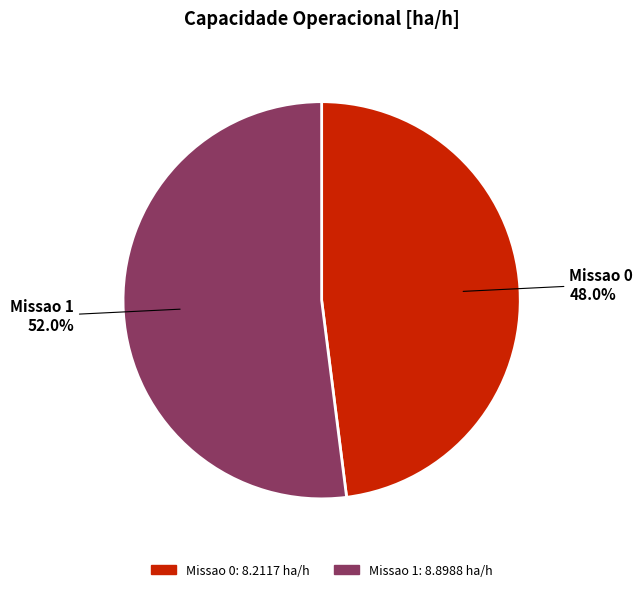

To the nearest percent, what is the difference between the Missao 1 and Missao 0 slice percentages?

4%